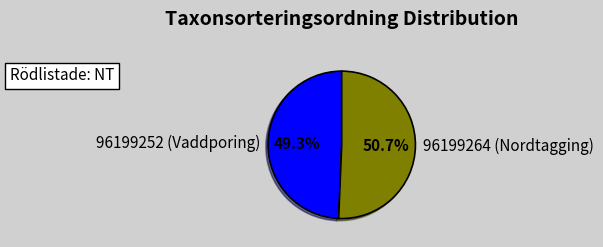

To the nearest percent, what is the average slice percentage?

50%